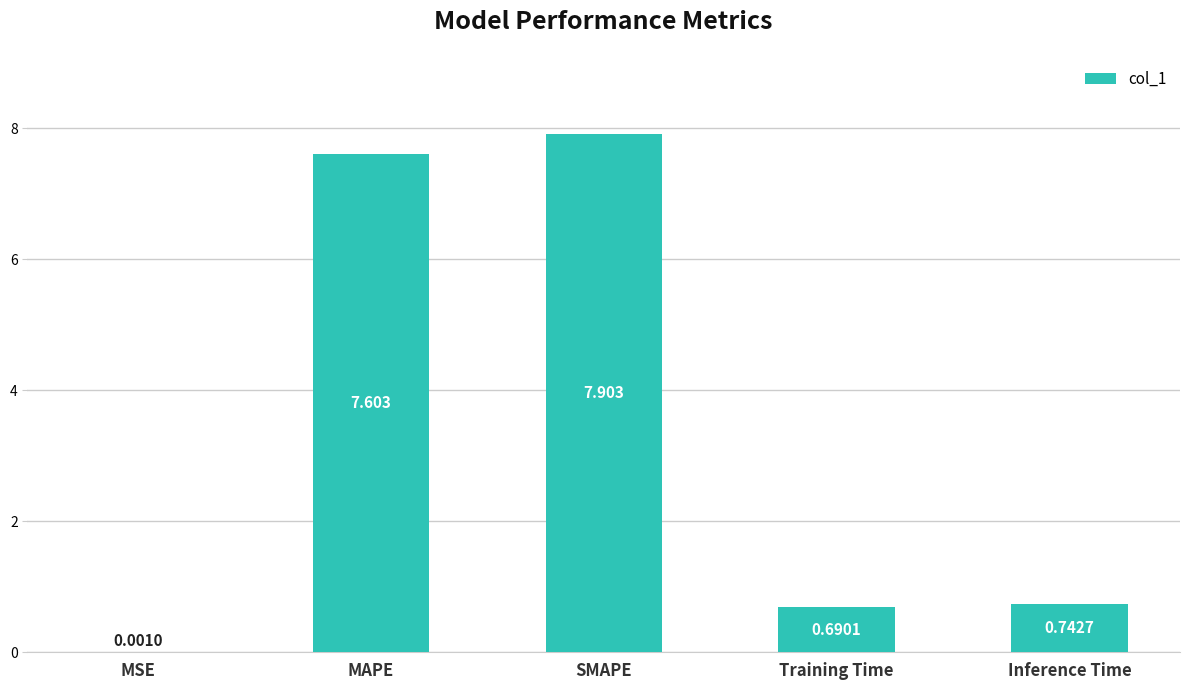

At which label is the value closest to 3?

Inference Time